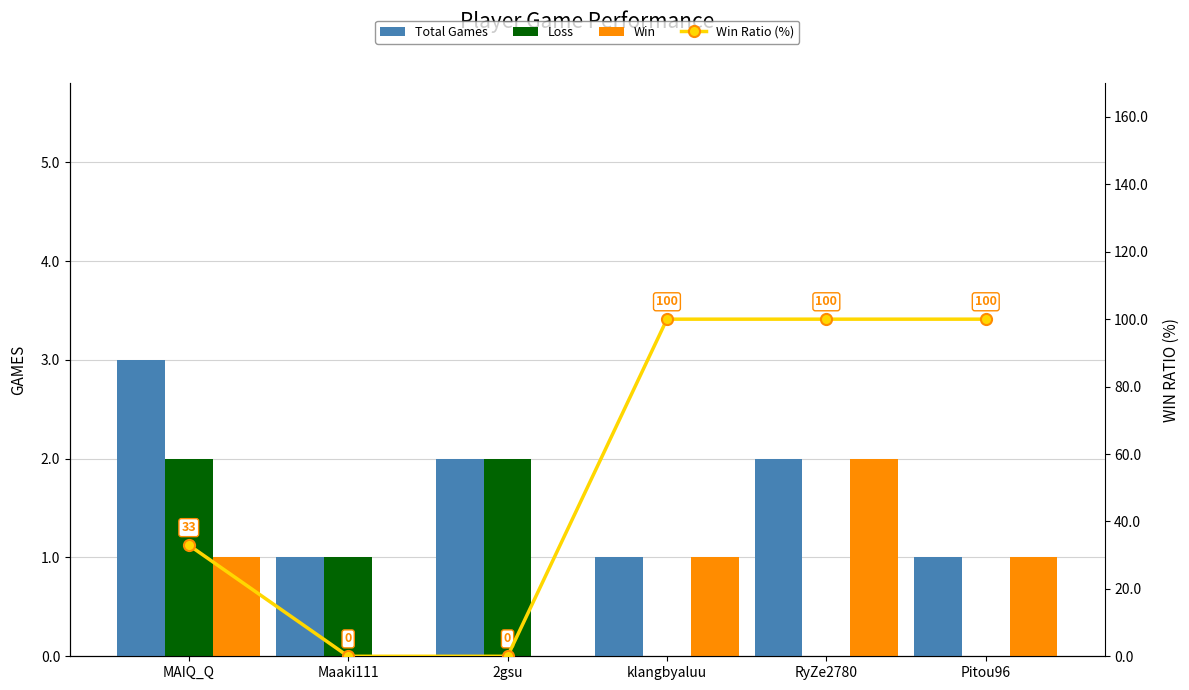

Reading right to left, what are all the values shown in this chart?

Total Games: 1	2	1	2	1	3
Loss: 0	0	0	2	1	2
Win: 1	2	1	0	0	1
Win Ratio (%): 100	100	100	0	0	33